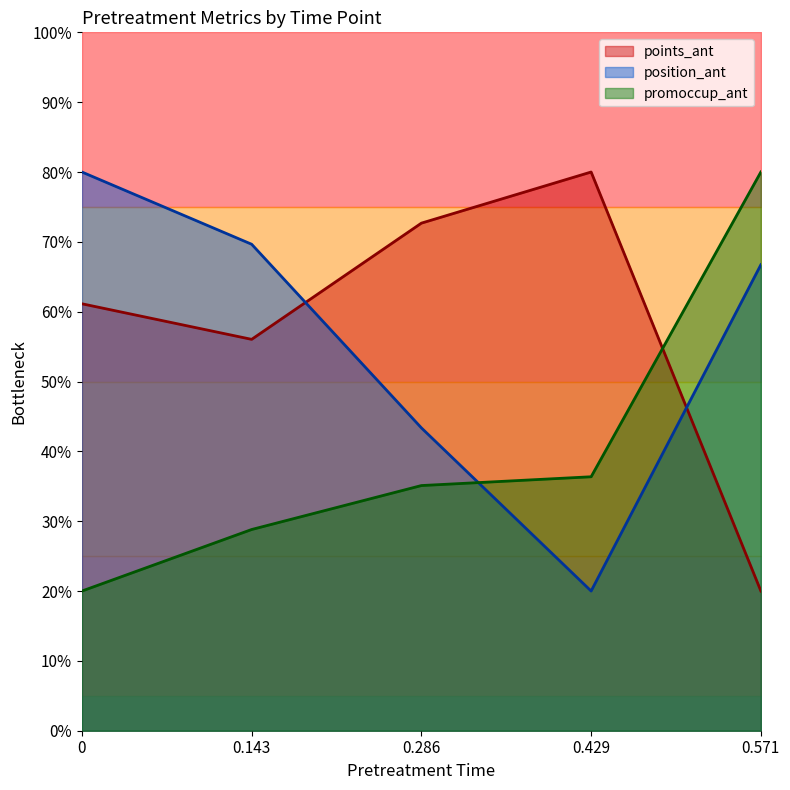

Reading right to left, transcribe all the data shown in this chart.

points_ant: 20.0	80.0	72.7	56.0	61.1
position_ant: 66.7	20.0	43.4	69.7	80.0
promoccup_ant: 80.0	36.4	35.1	28.8	20.0